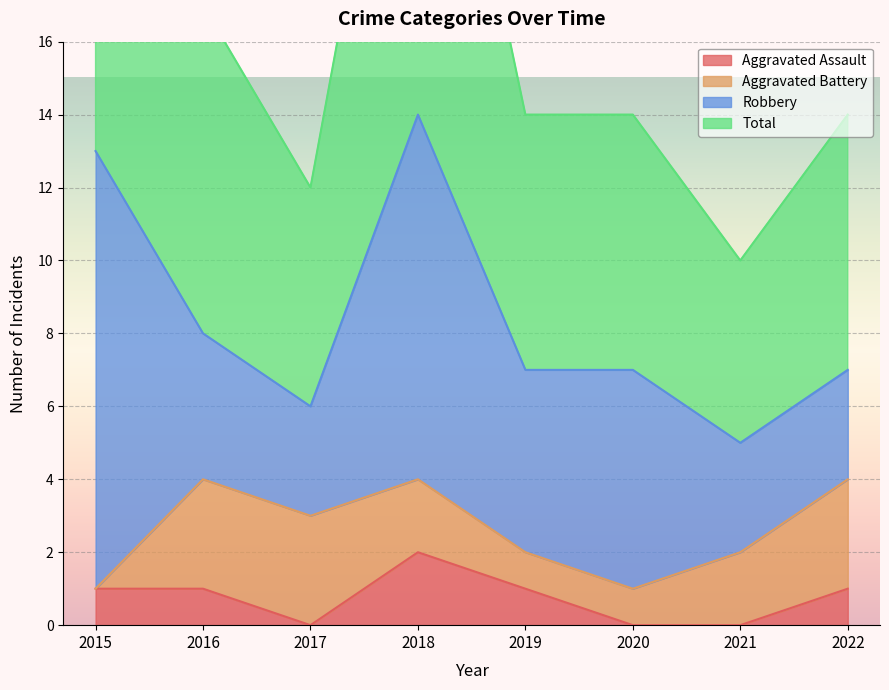

Is it true that Aggravated Assault equals 0 at 2015?

False